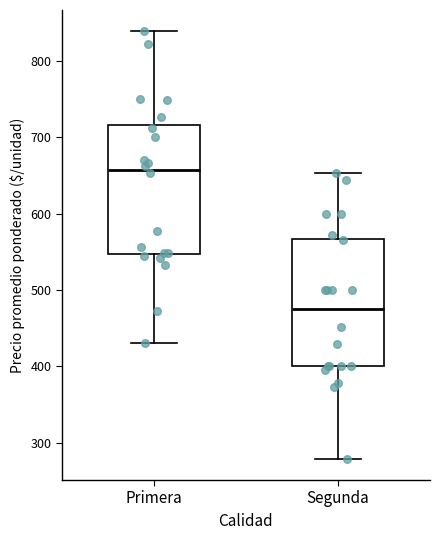

Reading left to right, transcribe this box plot: for each box, give where its median line is, the range the box spans, and where its two whiskers end, as read against the y-axis. The values are not printed on the chart, so give them approximately, as read against the axis.

Primera: median 660, box 550 to 720, whiskers 430 to 840
Segunda: median 480, box 400 to 570, whiskers 280 to 650